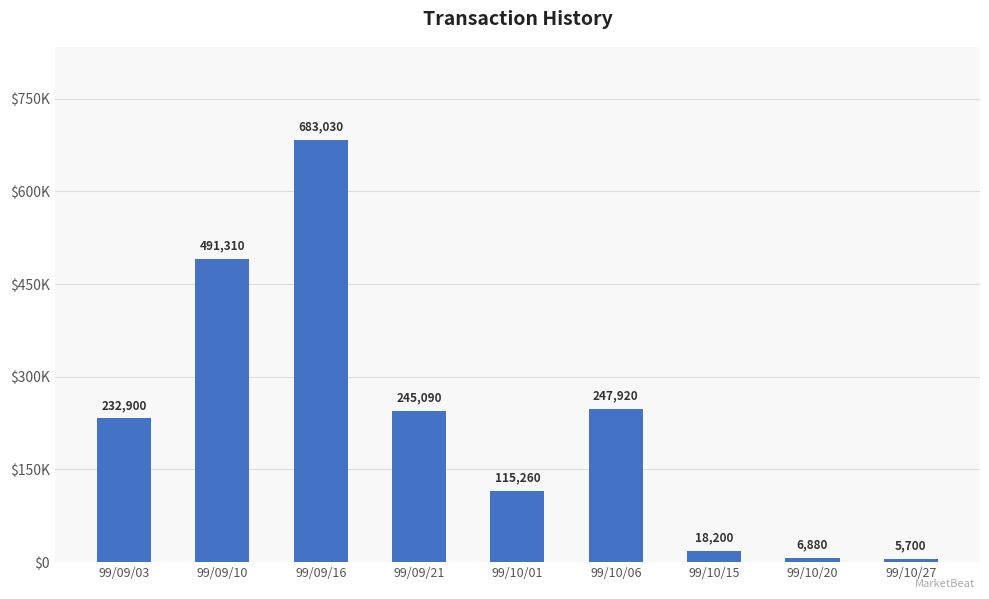

The chart shows a value of 283281 at 99/09/16. True or false?

False